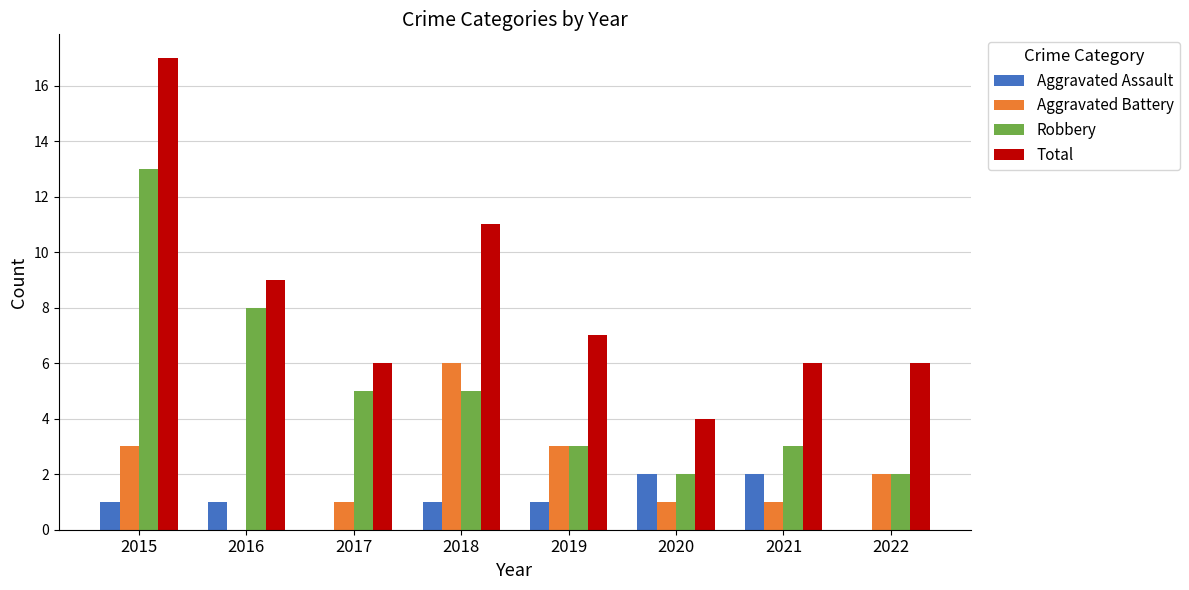

Which series changed the most between 2016 and 2019?

Robbery